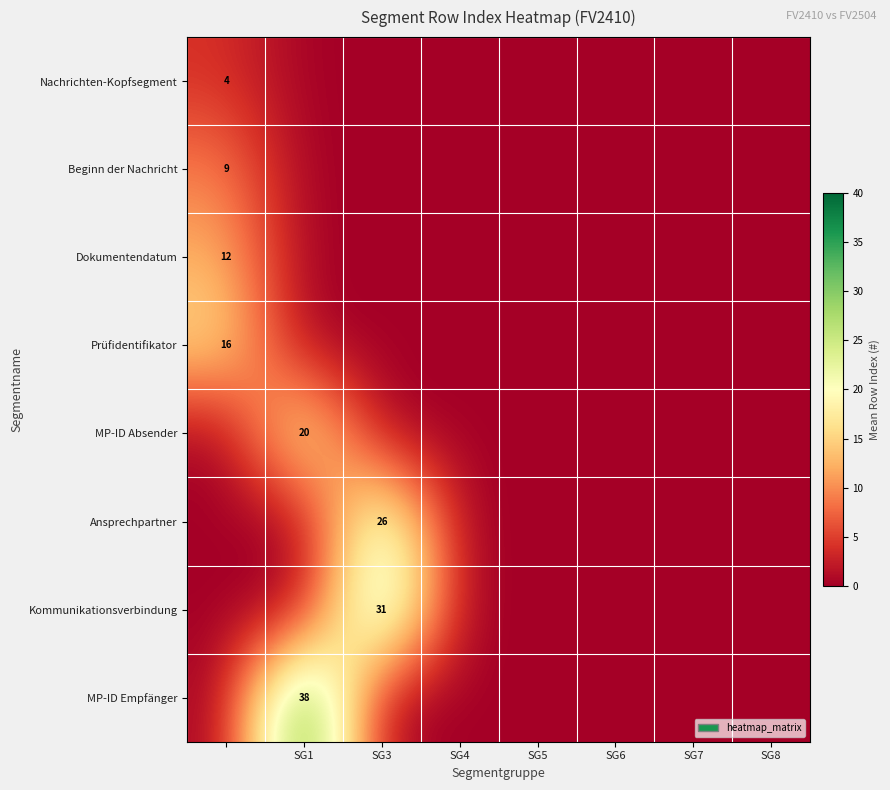

True or false: Prüfidentifikator has a value of 0.0 at SG6.

True